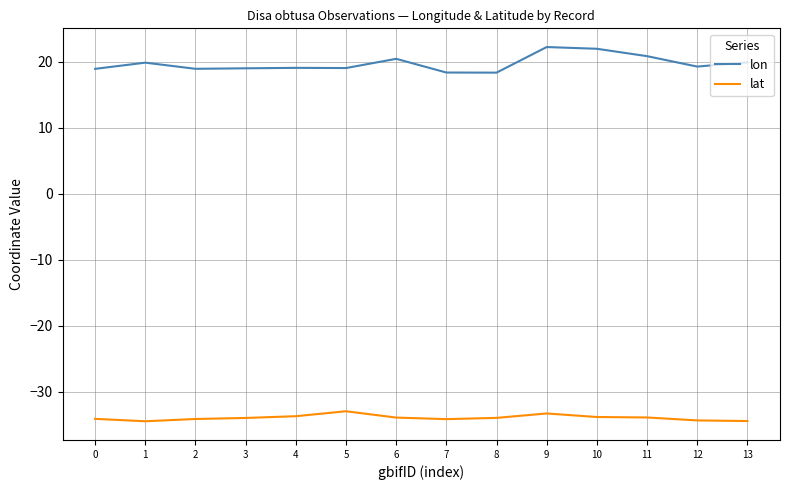

How many lines are shown in the chart?

2